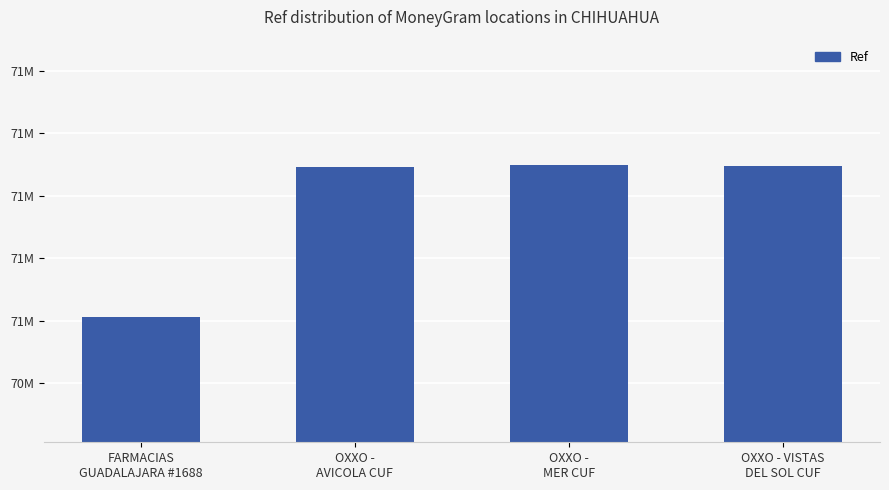

What is the difference between the values at OXXO -
MER CUF and FARMACIAS
GUADALAJARA #1688?

244086